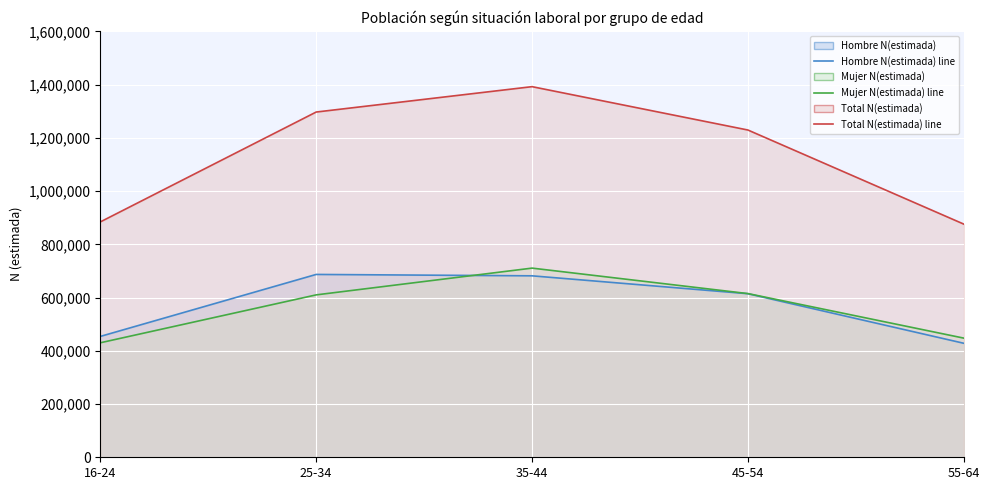

True or false: Total N(estimada) line and Mujer N(estimada) line intersect in this chart.

False